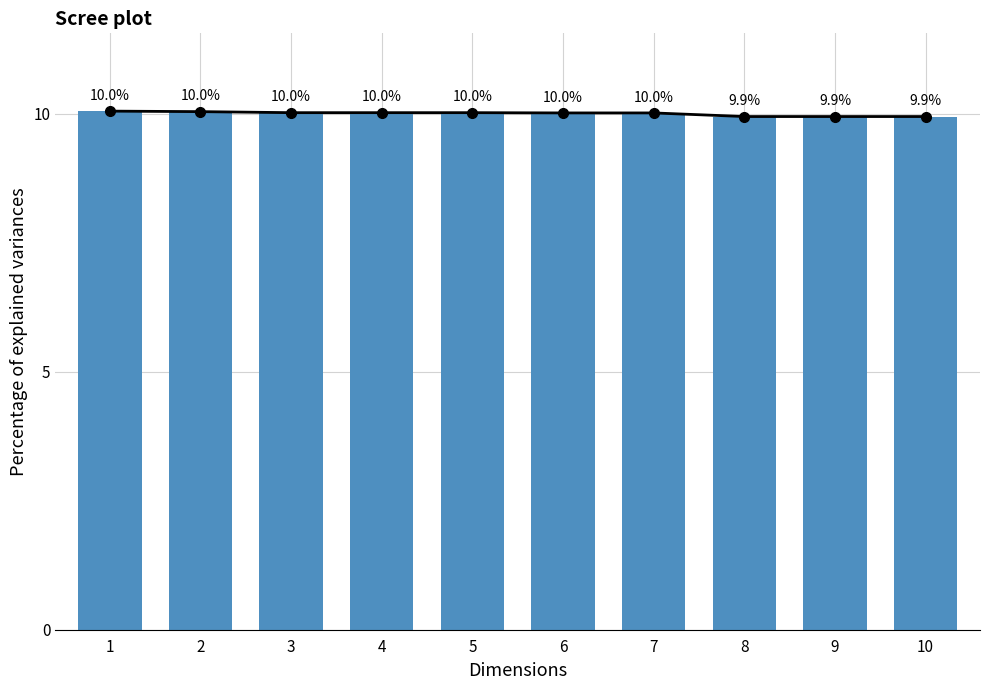

Approximately how many times larger is the value at 10 compared to 6?

1.0